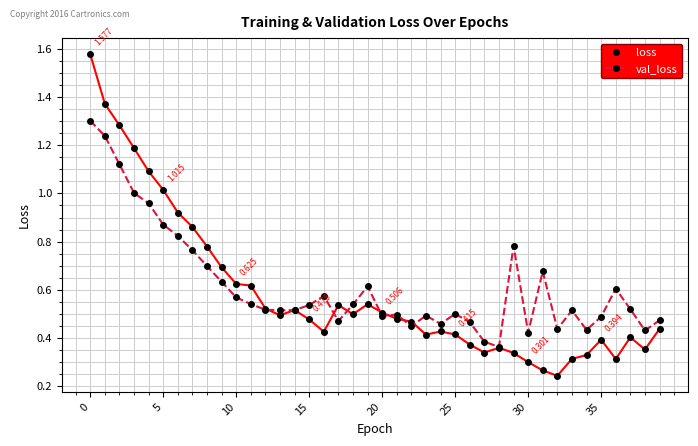

True or false: val_loss has more than 0 interior local peaks.

True